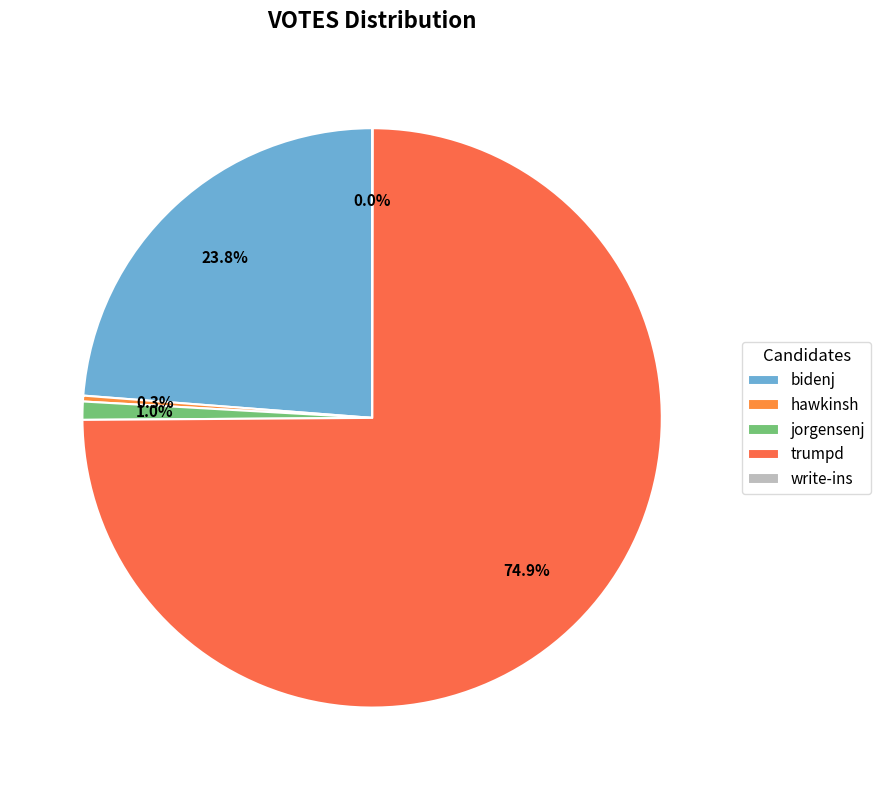

Rank the categories by value from highest to lowest.

trumpd, bidenj, jorgensenj, hawkinsh, write-ins